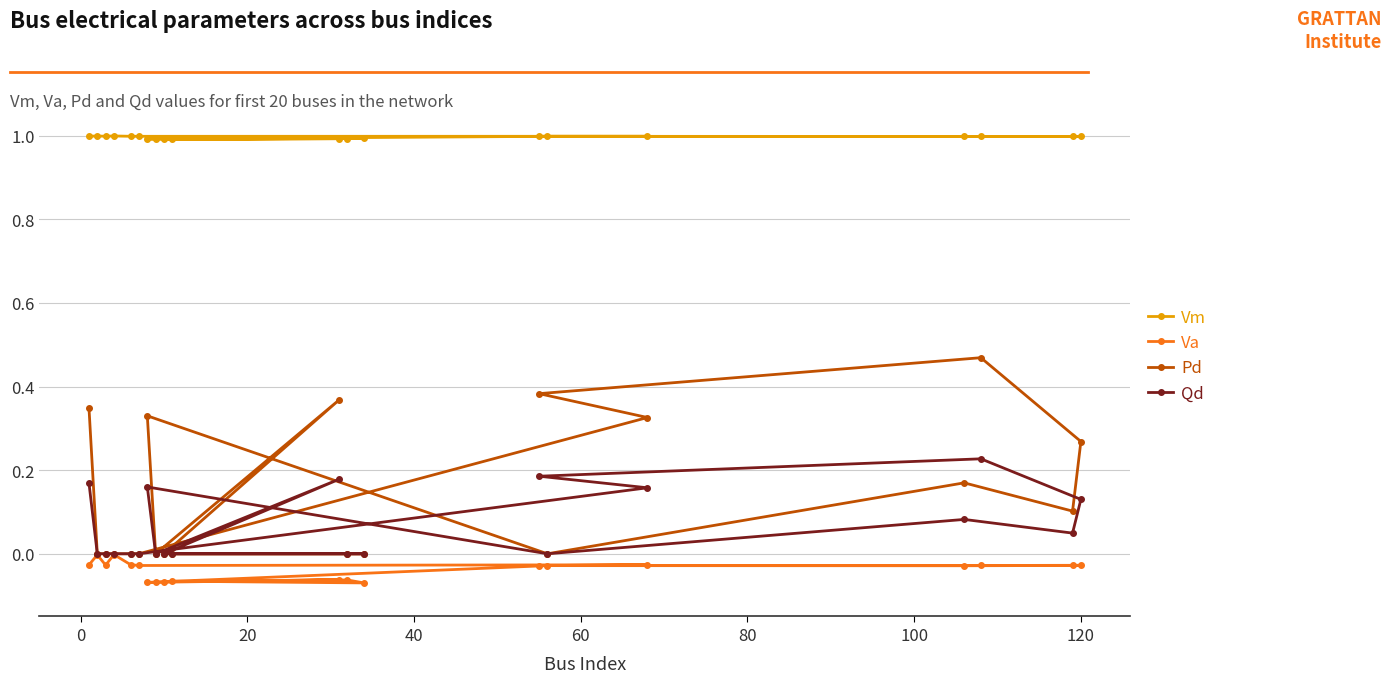

What position from the right is 0?

19